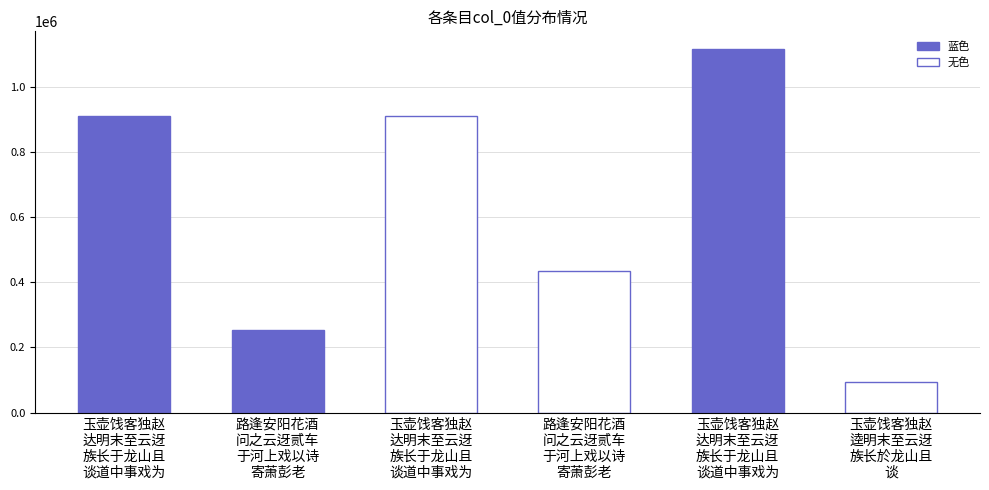

Rank the categories by value from highest to lowest.

玉壶饯客独赵
达明末至云迓
族长于龙山且
谈道中事戏为, 玉壶饯客独赵
达明末至云迓
族长于龙山且
谈道中事戏为, 玉壶饯客独赵
达明末至云迓
族长于龙山且
谈道中事戏为, 路逢安阳花酒
问之云迓贰车
于河上戏以诗
寄萧彭老, 路逢安阳花酒
问之云迓贰车
于河上戏以诗
寄萧彭老, 玉壶饯客独赵
逵明末至云迓
族长於龙山且
谈